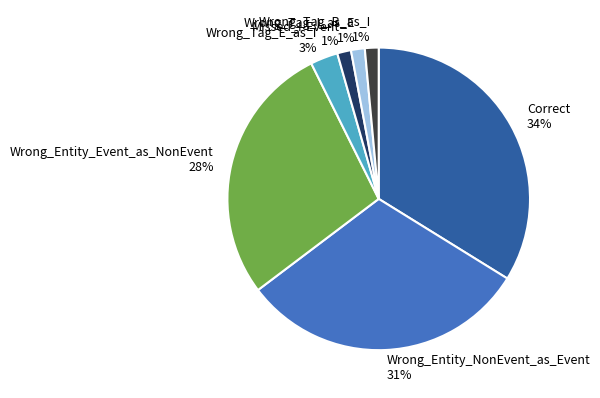

To the nearest percent, what is the difference between the Wrong_Tag_E_as_I and Correct slice percentages?

31%